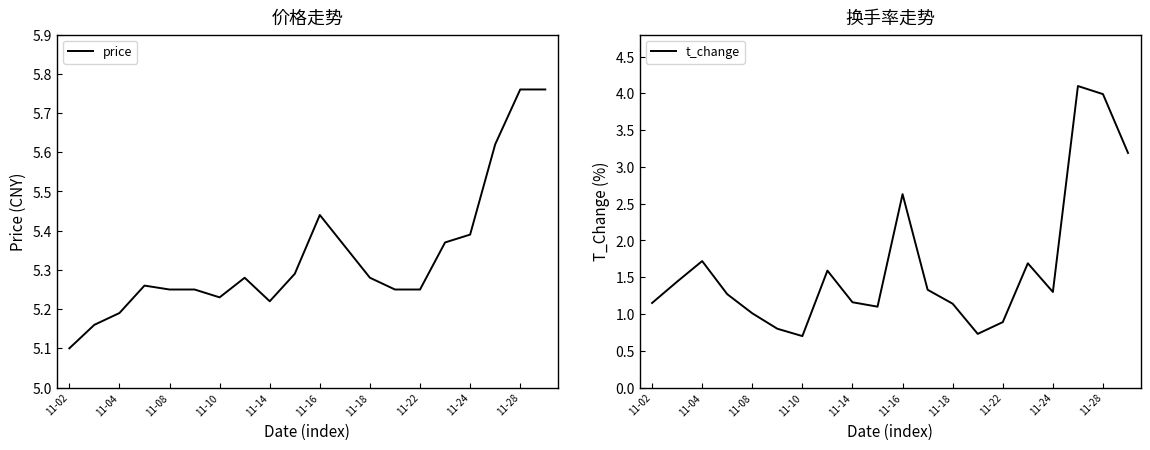

List the series in order of their peak value, lowest first.

t_change, price